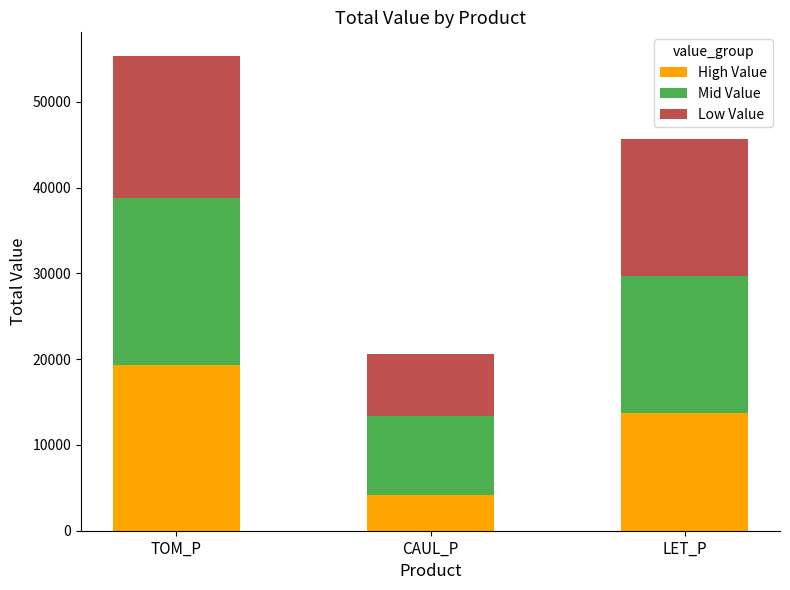

Which category has the highest value in the High Value series?

TOM_P